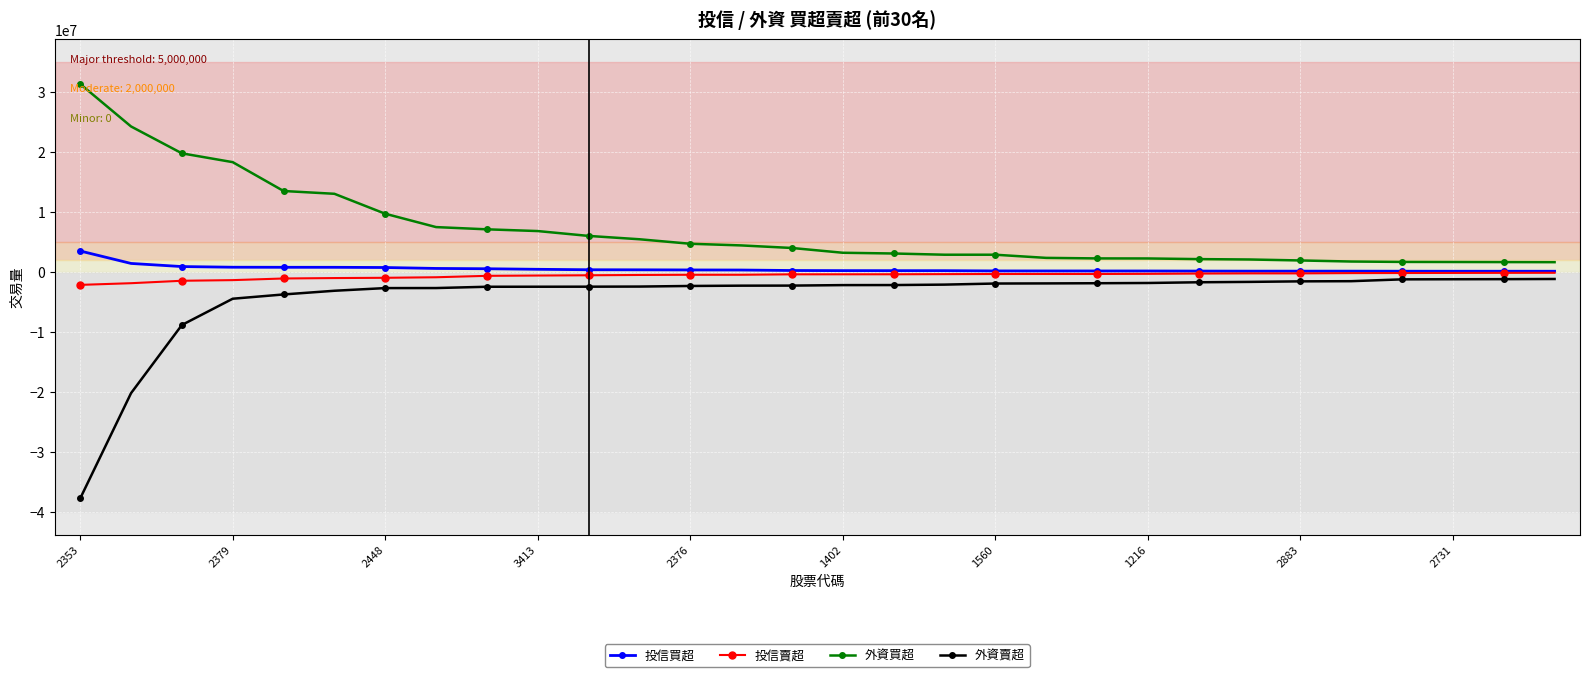

True or false: 外資買超 and 外資賣超 cross at least once.

False